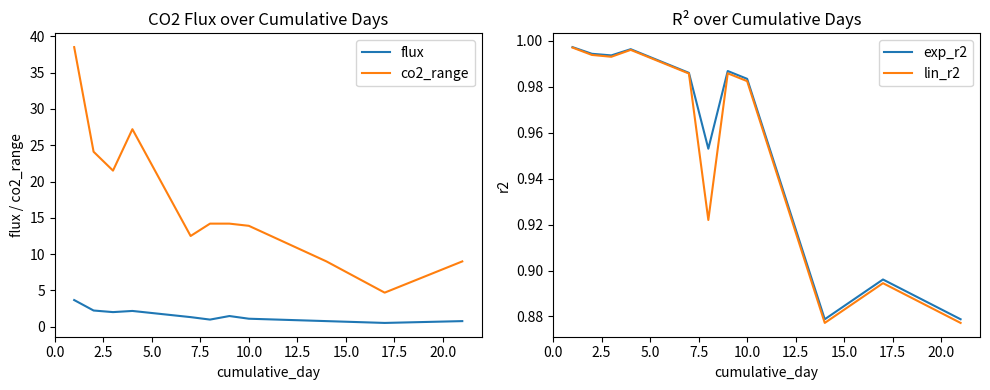

True or false: co2_range and flux cross at least once.

False